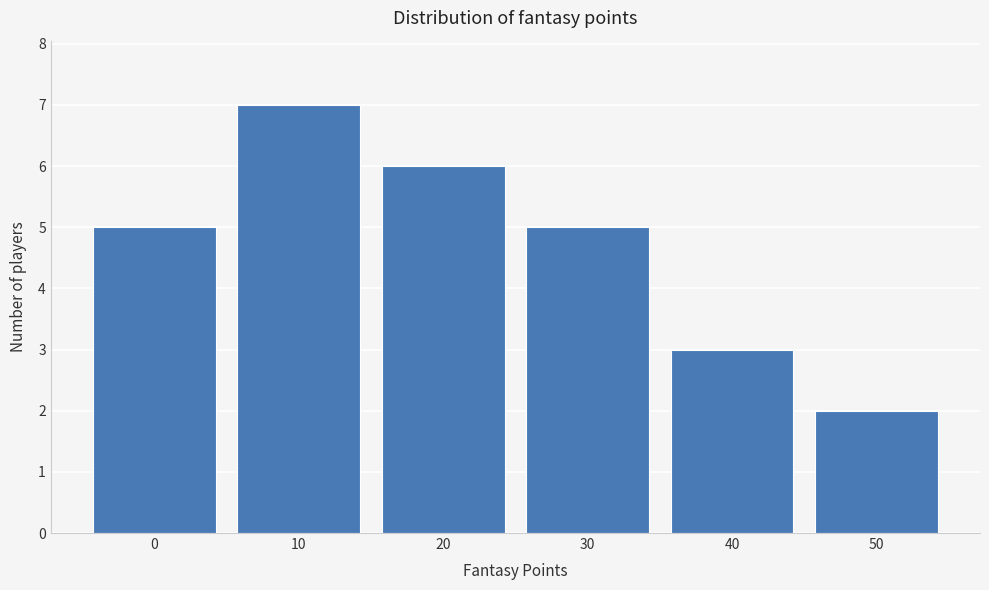

Reading left to right, what are all the values shown in this chart?

5	7	6	5	3	2